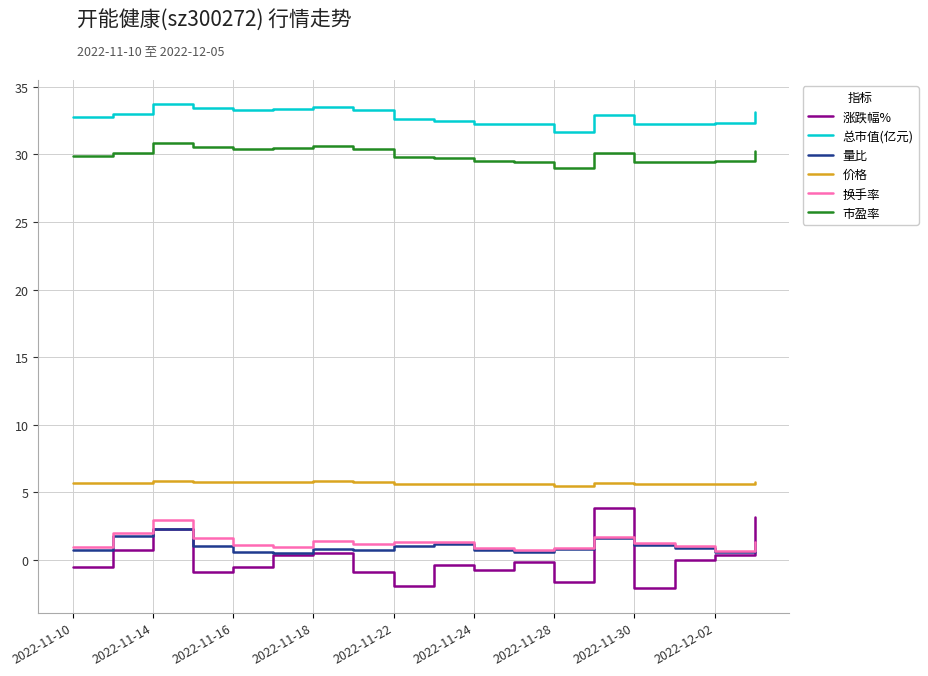

What is the minimum value shown in the chart?

-2.1